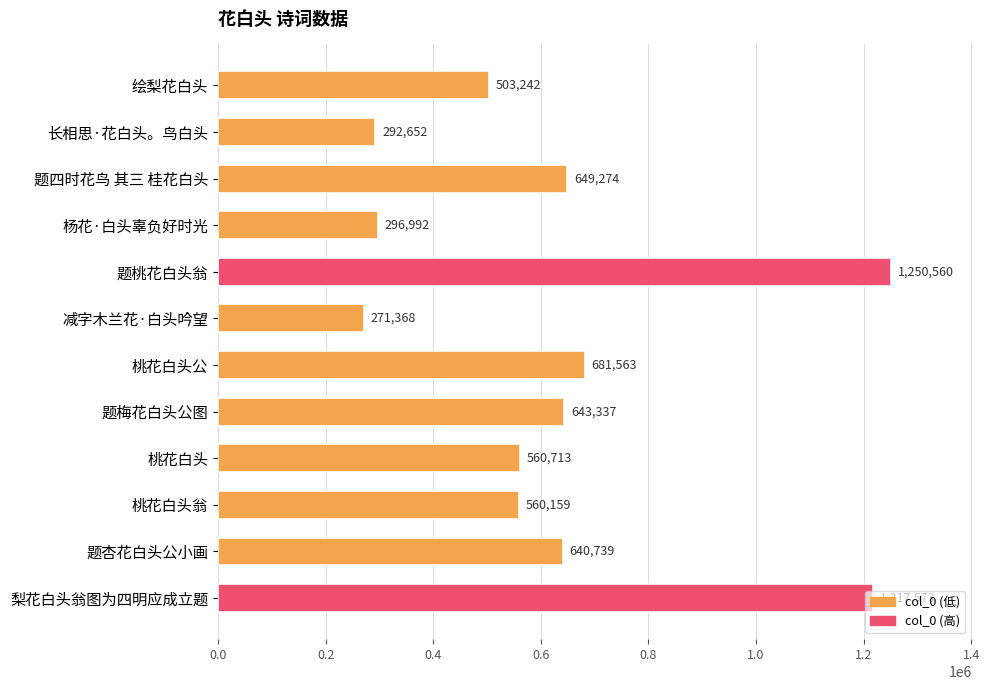

What is the change in value from 桃花白头公 to 桃花白头翁?

-121404